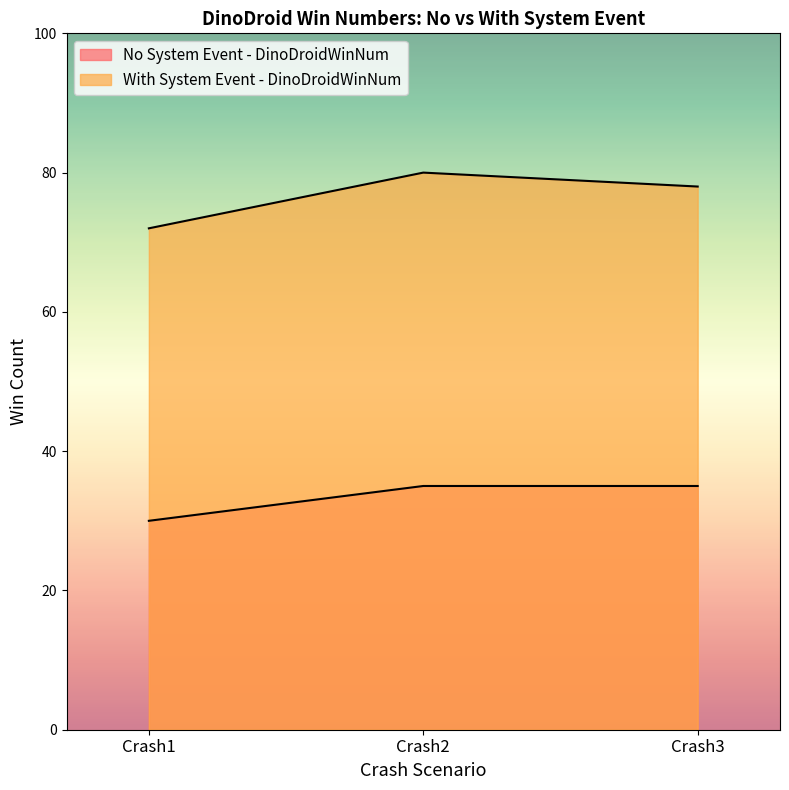

Is it true that No System Event - DinoDroidWinNum equals 35 at Crash2?

True